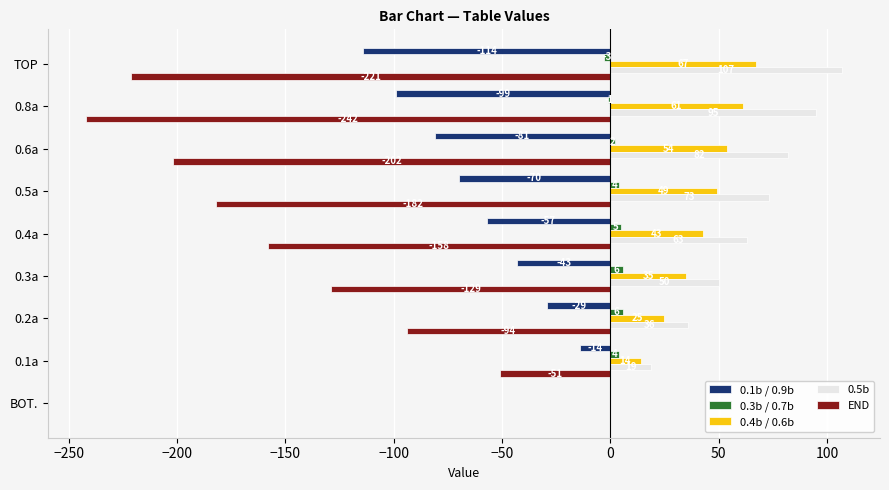

The value of 0.5b at 0.5a is 73. True or false?

True